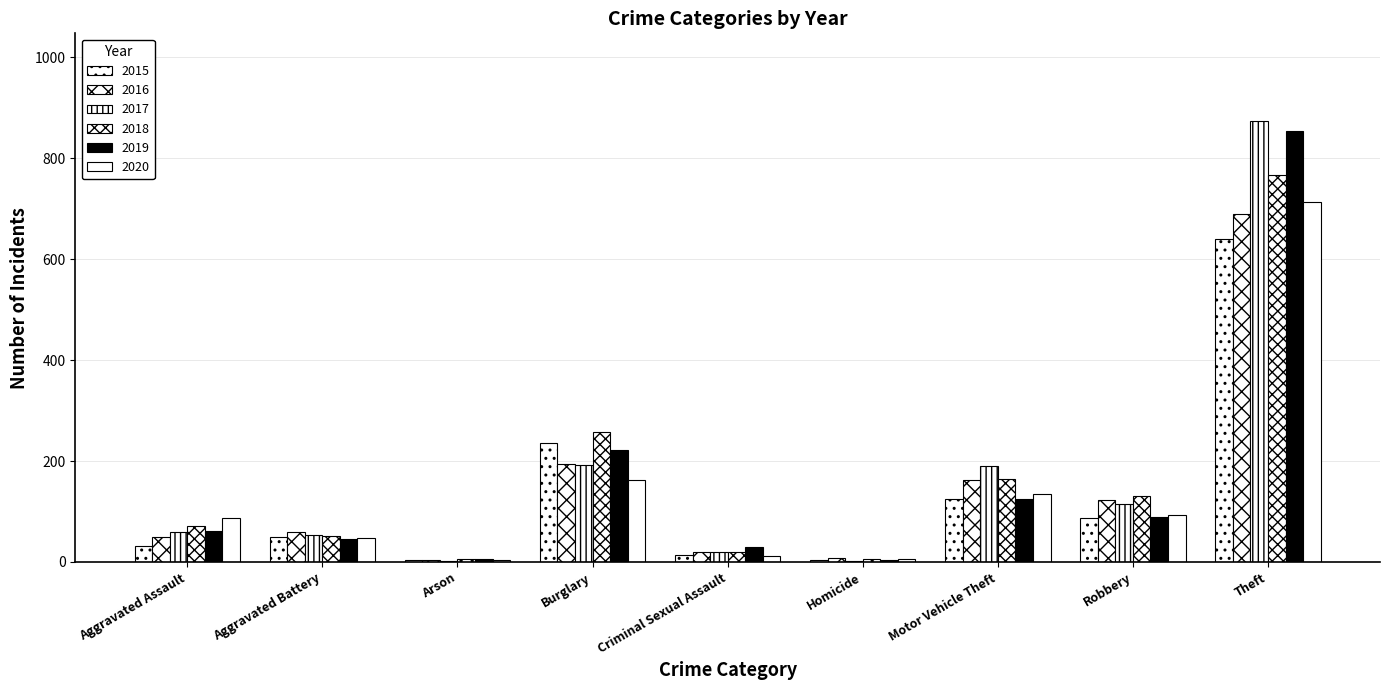

At how many categories does at least one series exceed 717?

1